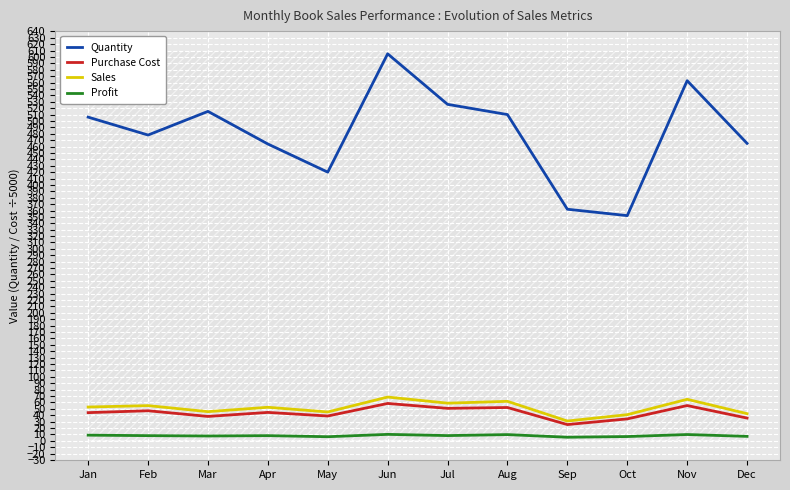

At which category does Purchase Cost reach its first local peak?

Feb